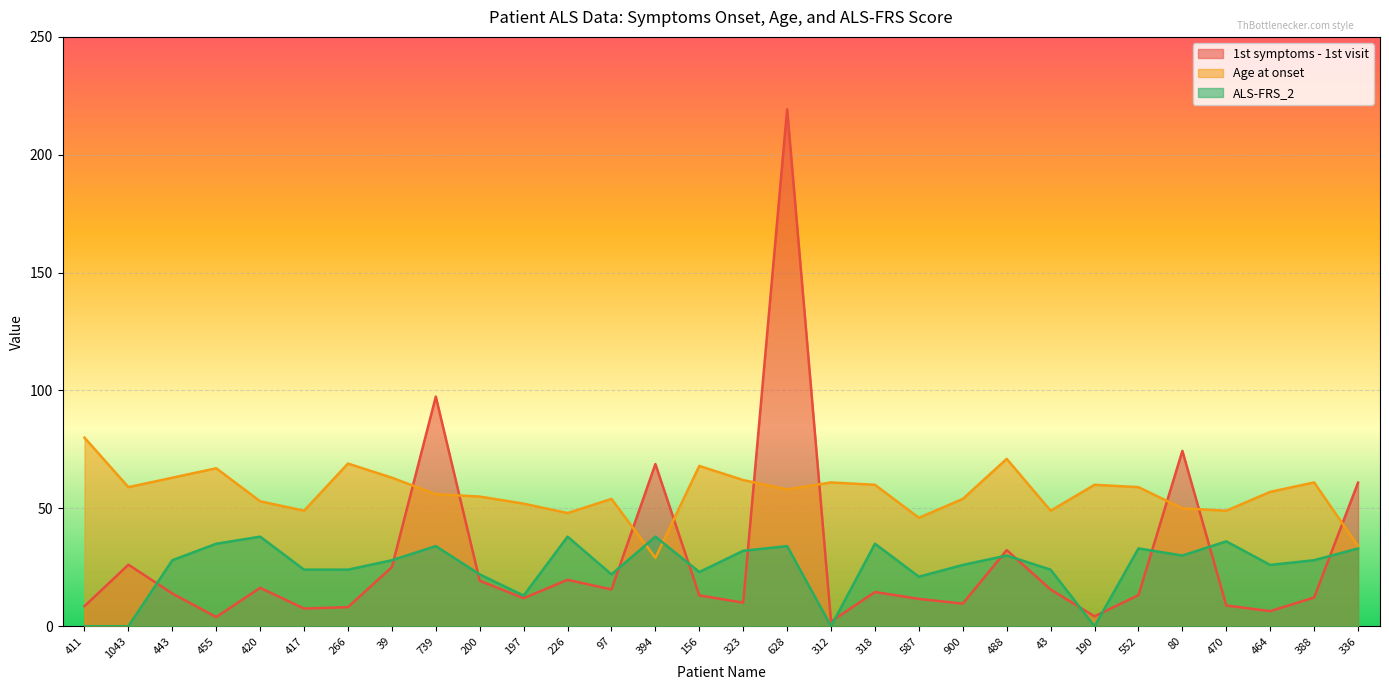

Does the chart display data point markers on the line(s)?

No